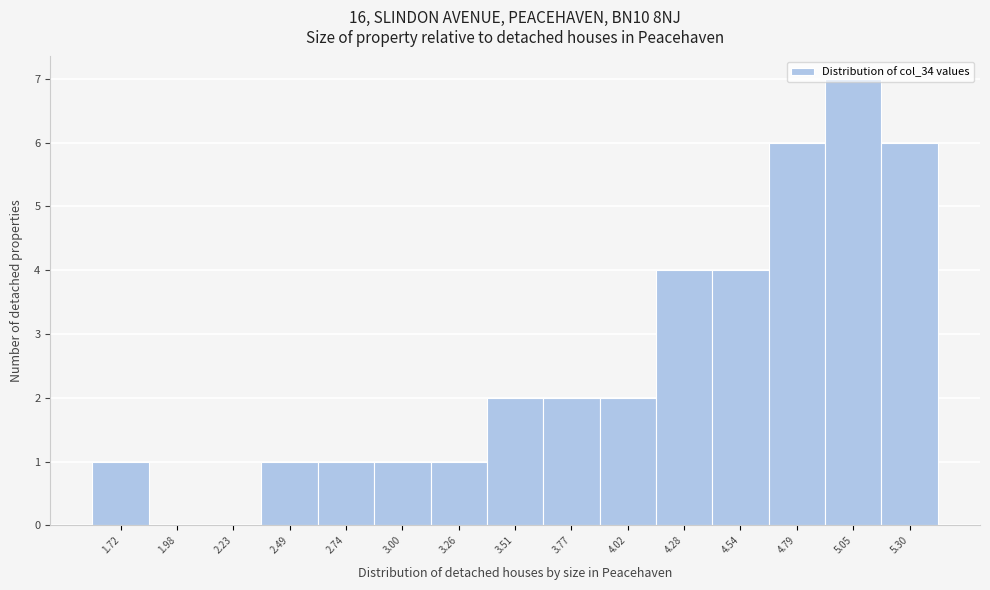

How tall is the bar that spans 2.60 to 2.85 on the x-axis? Neither the bar edges nor the heights are printed on the chart, so give them approximately, as read against the axes.

1